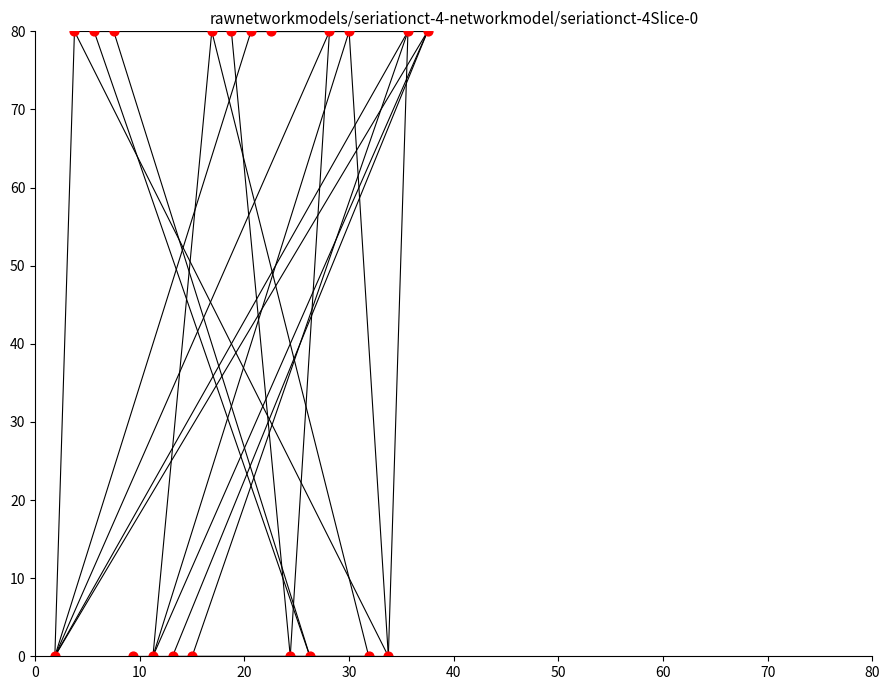

What is the range of Y values (max minus min)?

80